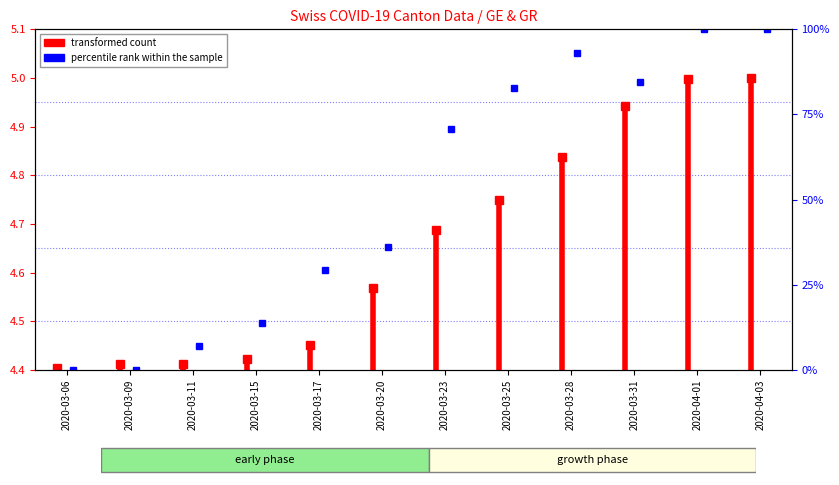

What is the value of the 2nd bar from the left?

4.4